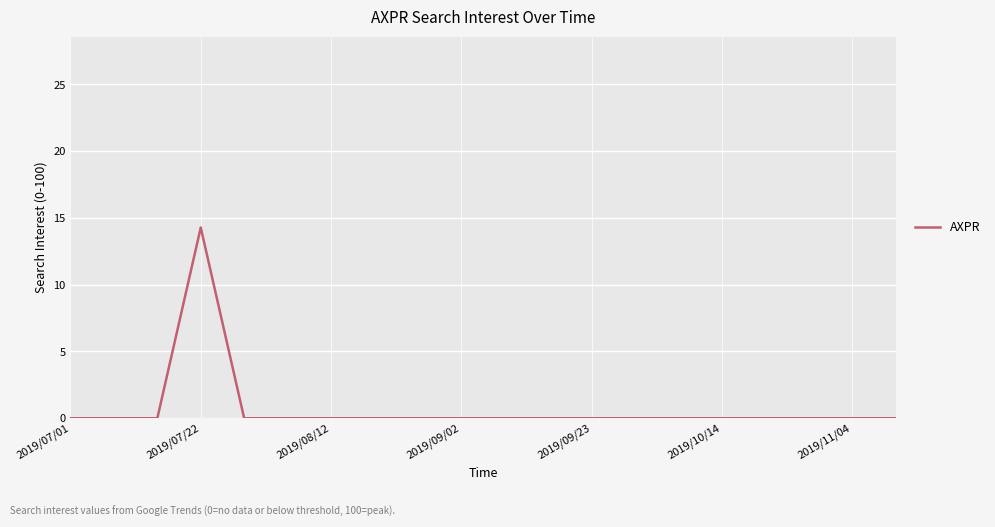

What is the difference between the maximum and minimum values?

14.3